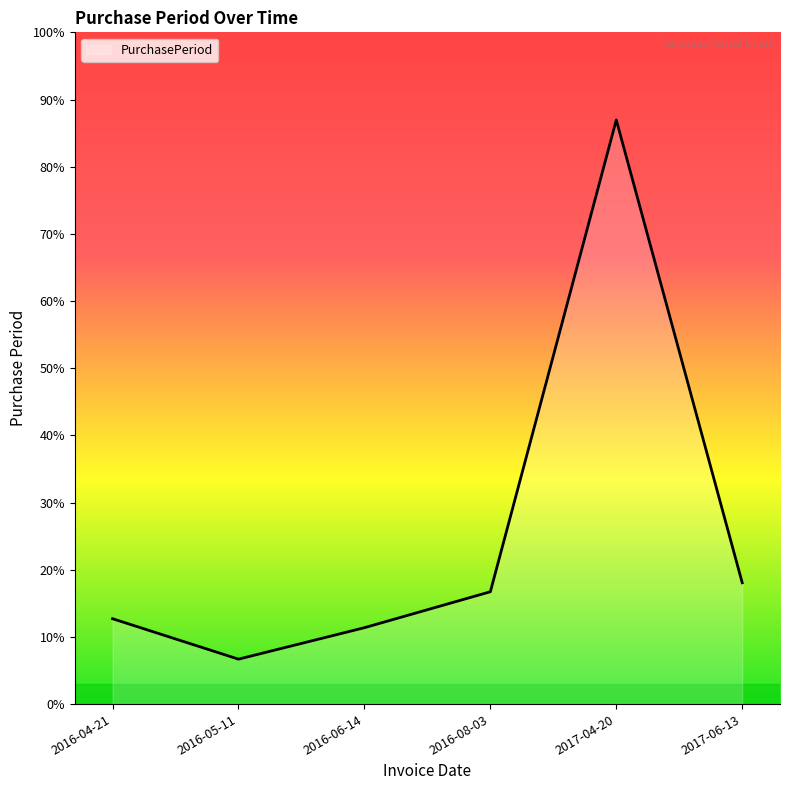

Which has a higher value, 2016-08-03 or 2017-04-20?

2017-04-20